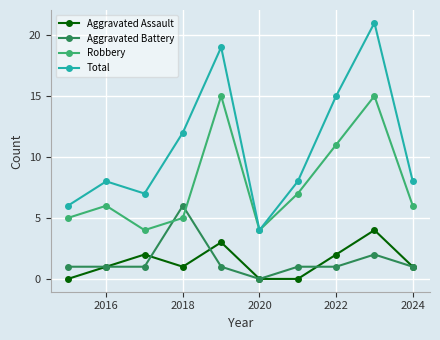

What is the lowest value of the Total series?

4